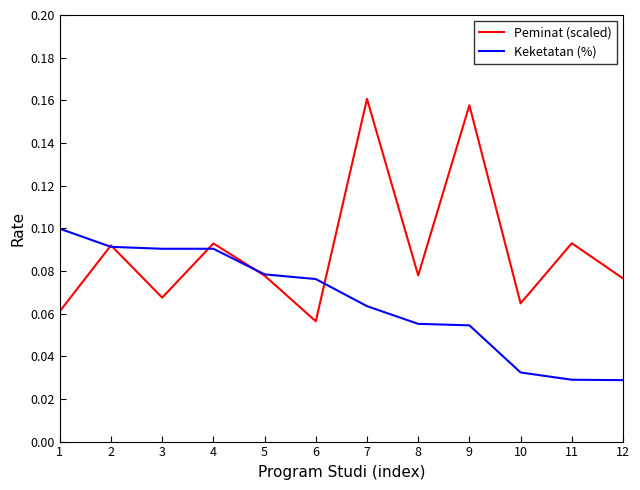

True or false: Peminat (scaled) and Keketatan (%) cross at least once.

True